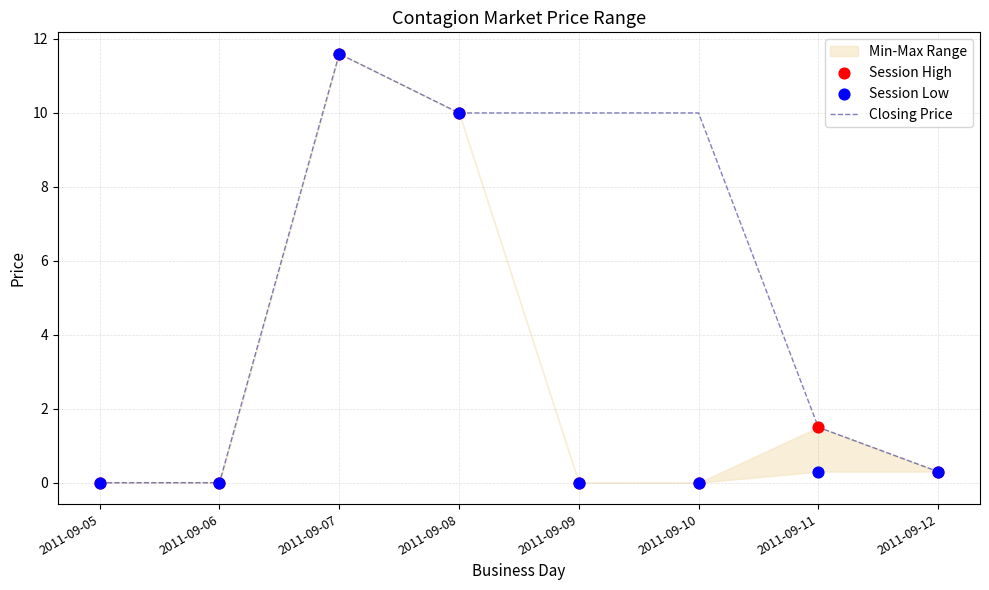

At how many categories does at least one series exceed 8?

4